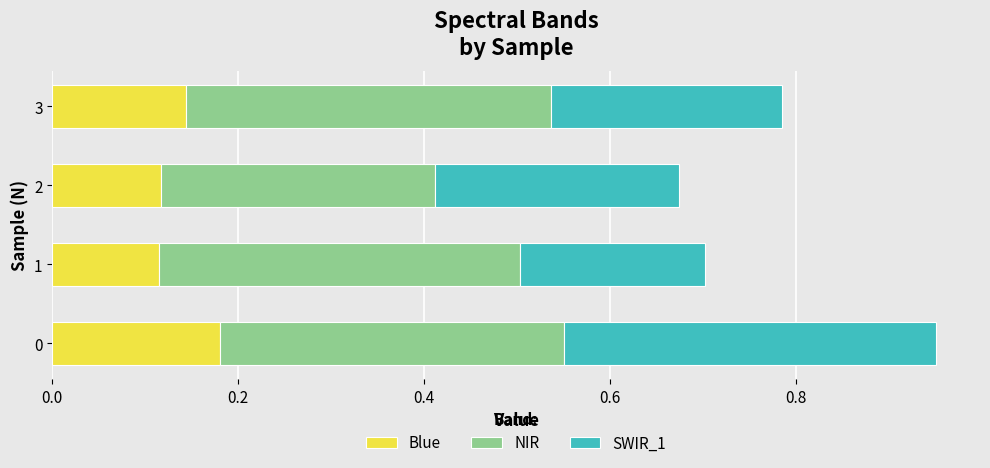

The value of Blue at 0 is 0.2. True or false?

True